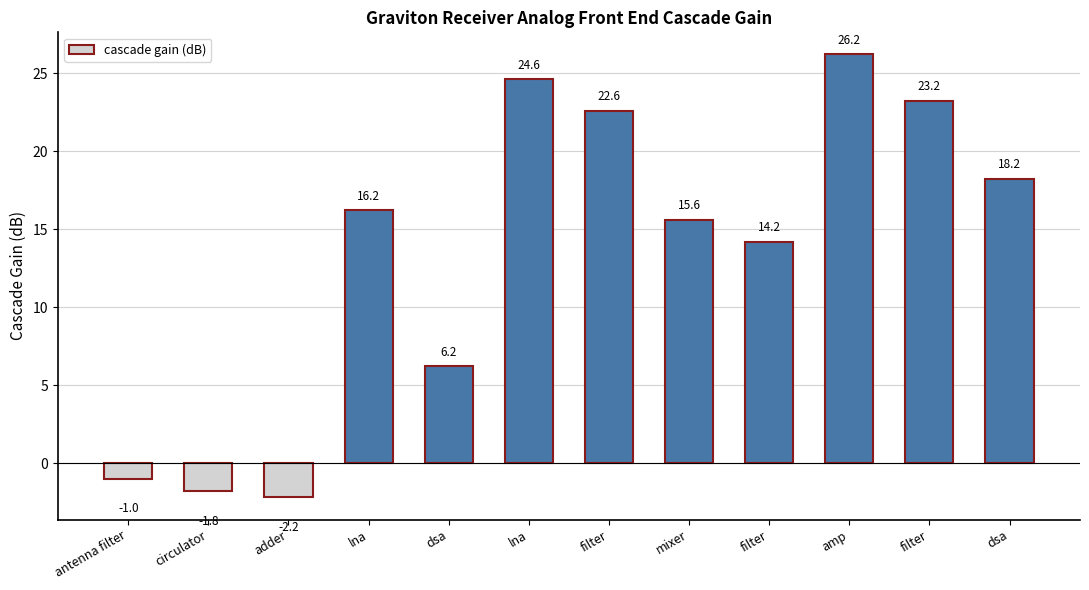

Does the chart contain any negative values?

Yes